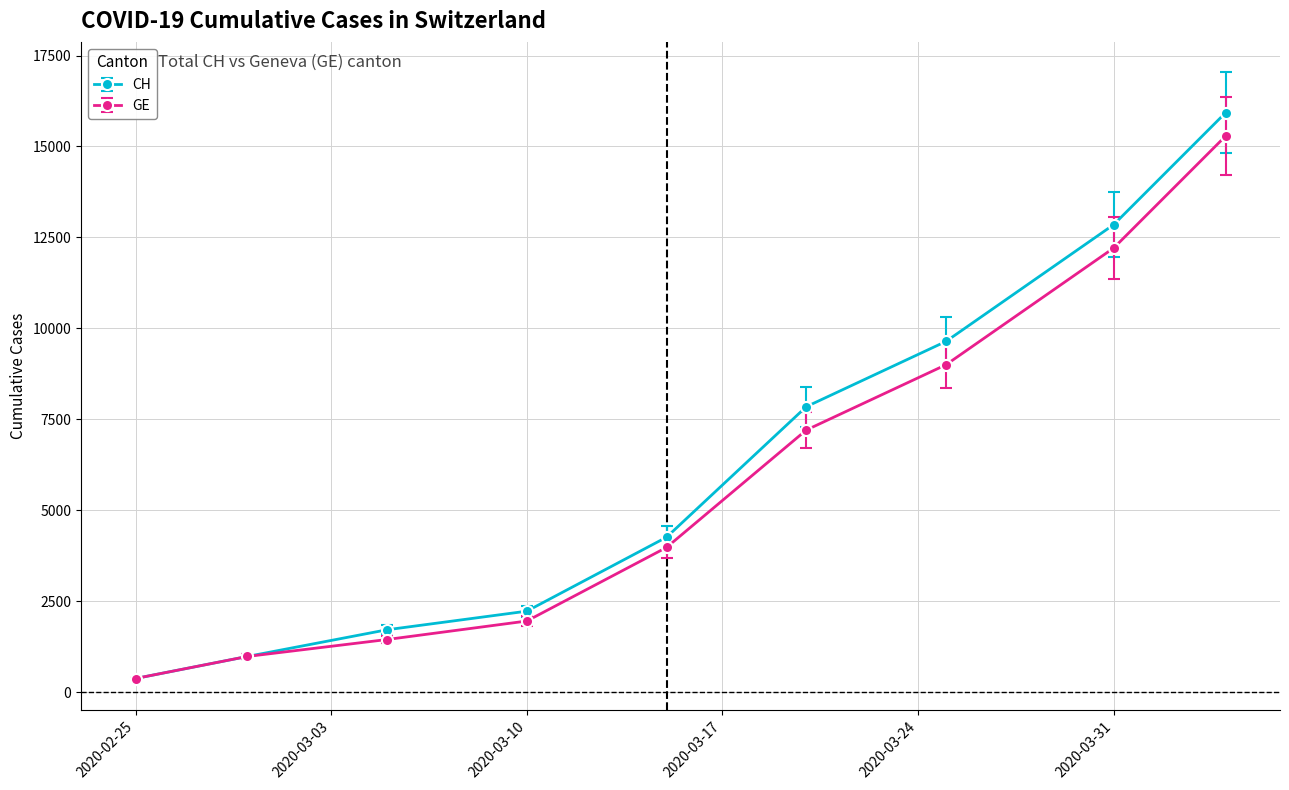

What is the value of the CH point at the 4th from the left?

2226